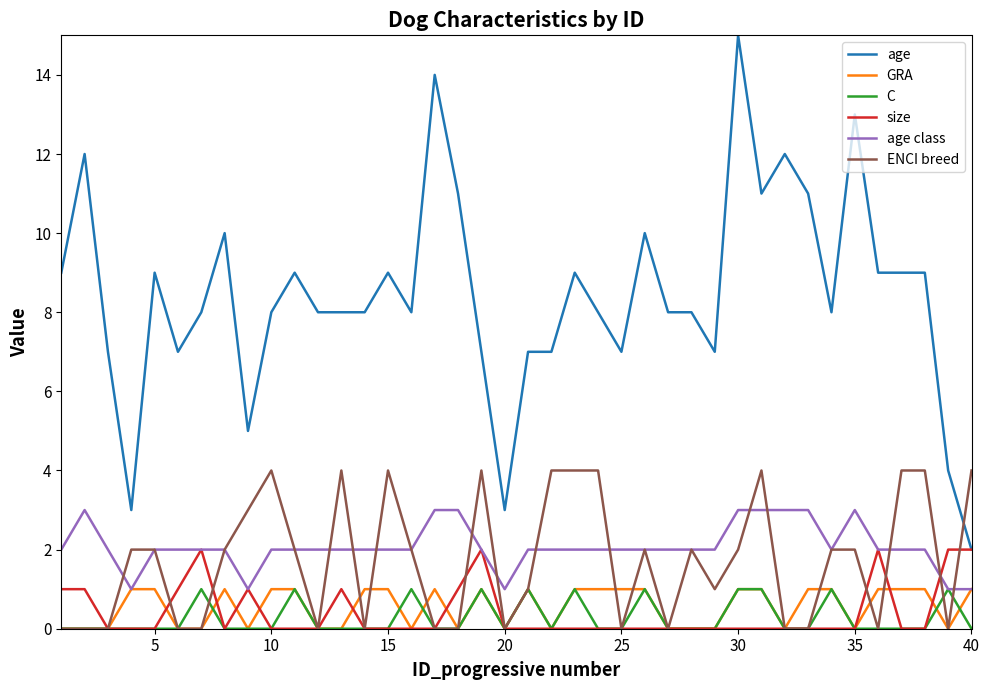

True or false: C and age intersect in this chart.

False